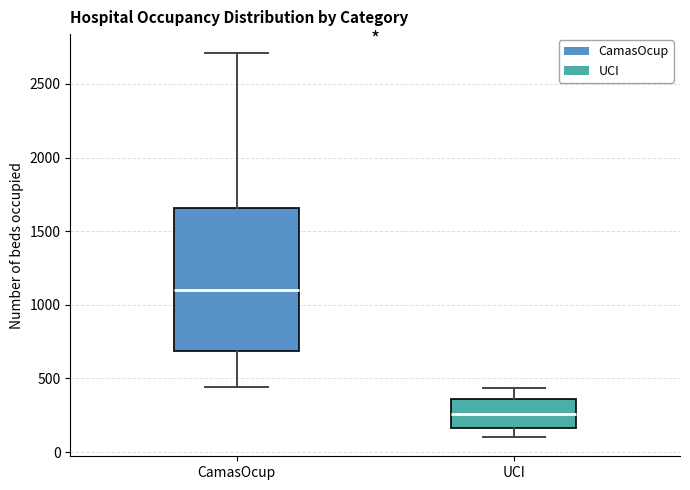

Reading left to right, transcribe this box plot: for each box, give where its median line is, the range the box spans, and where its two whiskers end, as read against the y-axis. The values are not printed on the chart, so give them approximately, as read against the axis.

CamasOcup: median 1100, box 700 to 1650, whiskers 450 to 2700
UCI: median 250, box 150 to 350, whiskers 100 to 450